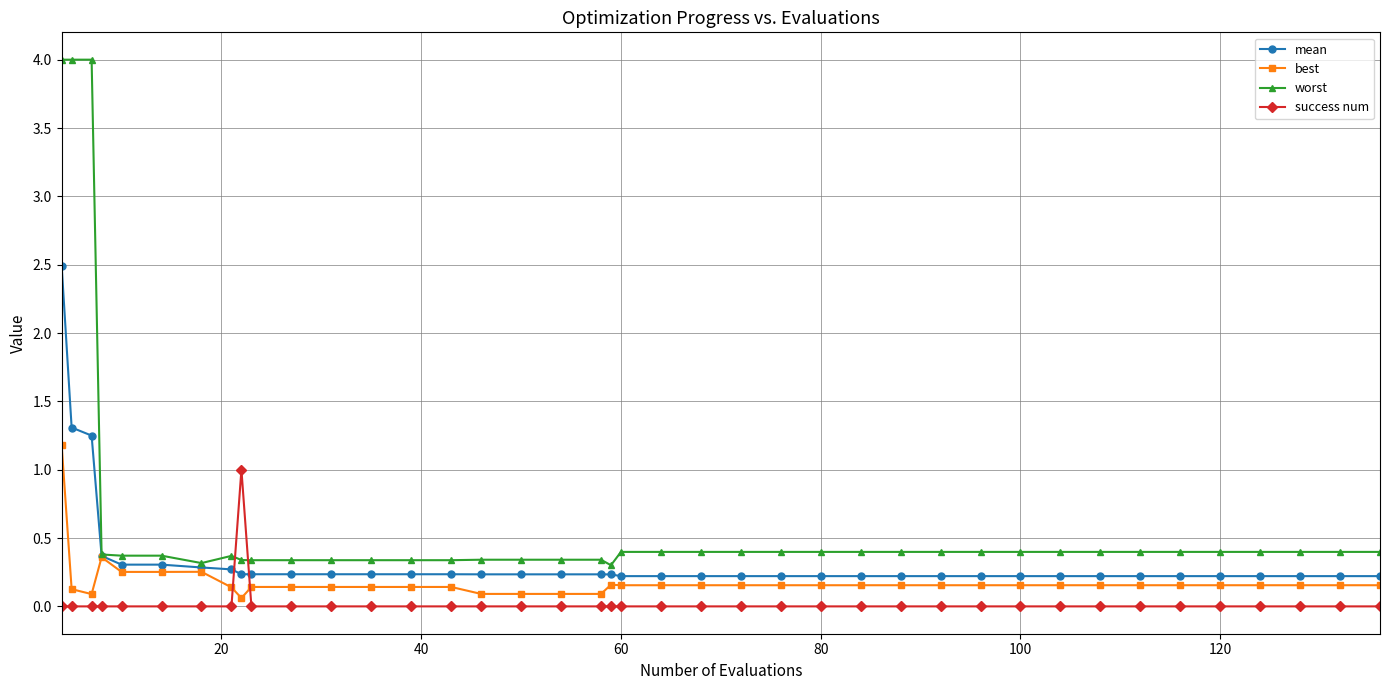

Which series has the widest spread of values?

worst